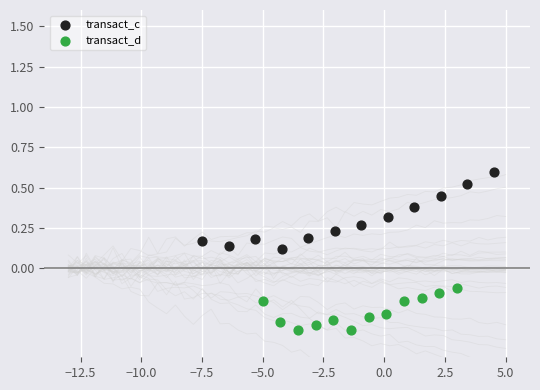

Which series reaches the maximum Y coordinate?

transact_c